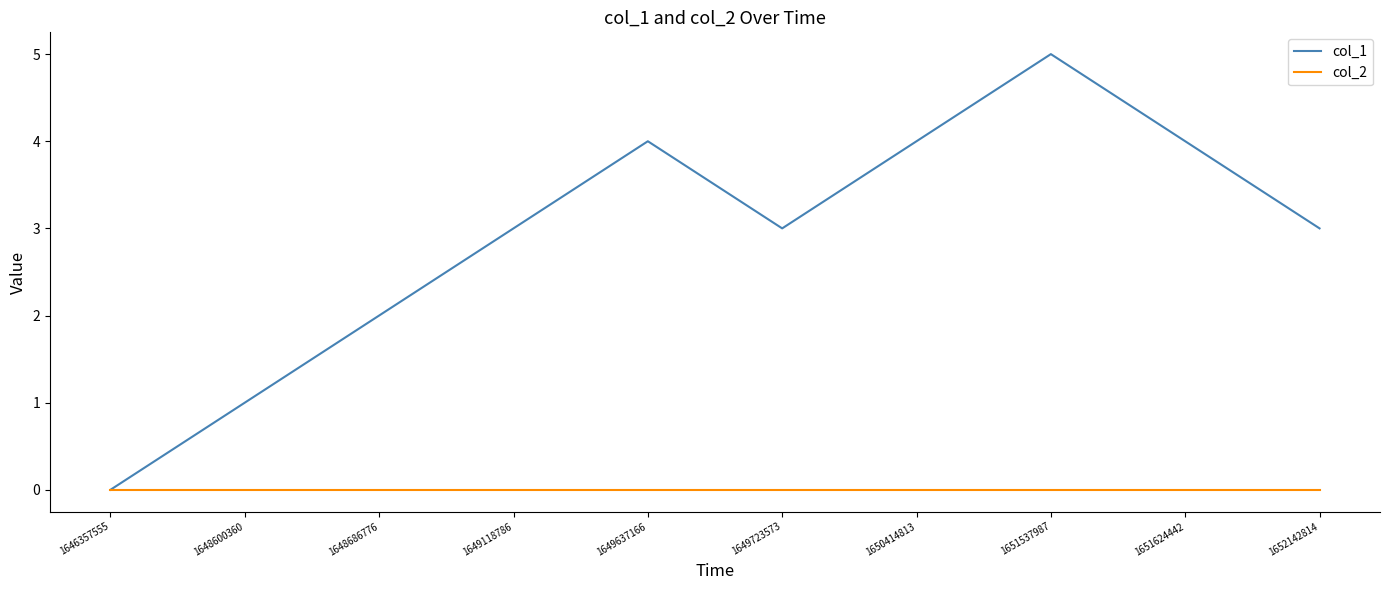

The value of col_1 at 1651624442 is 1. True or false?

False